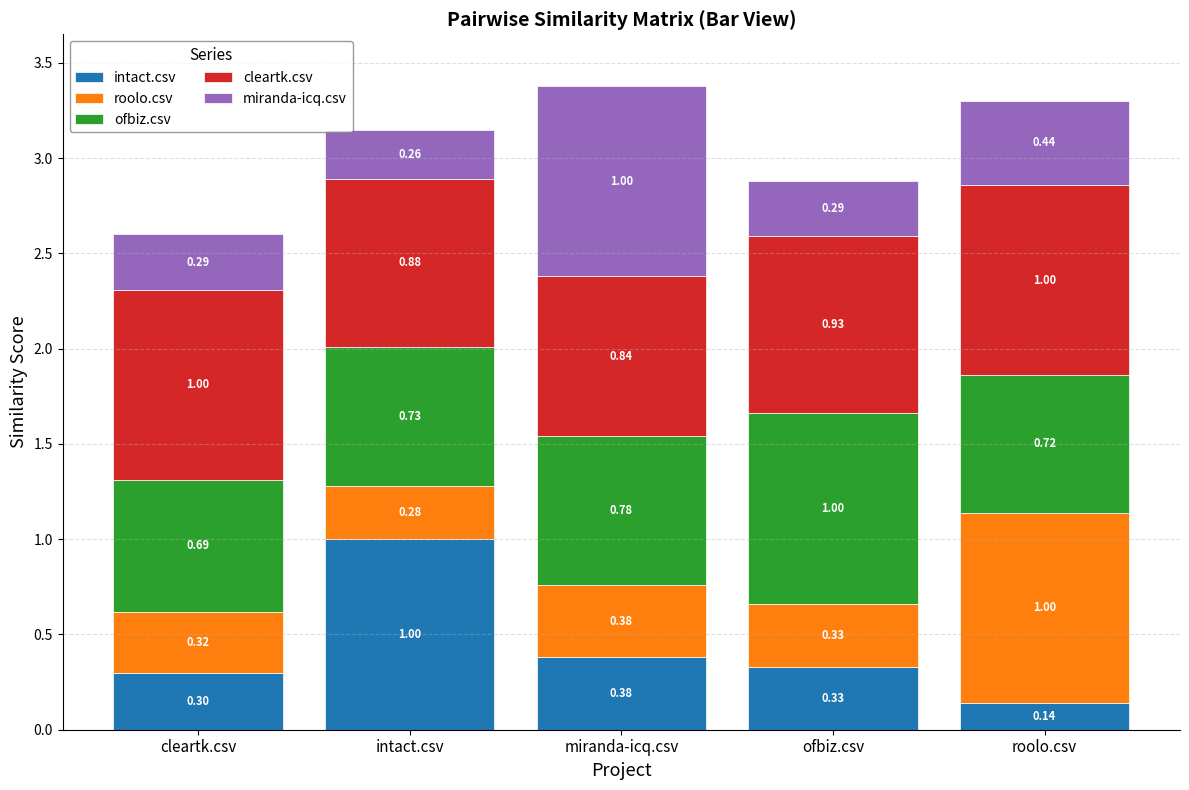

What is the total value across all series at roolo.csv?

3.3